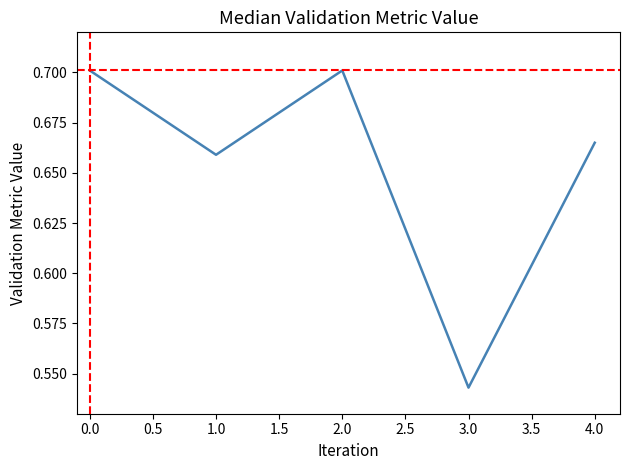

True or false: there are more than 0 points higher than both neighbors.

True